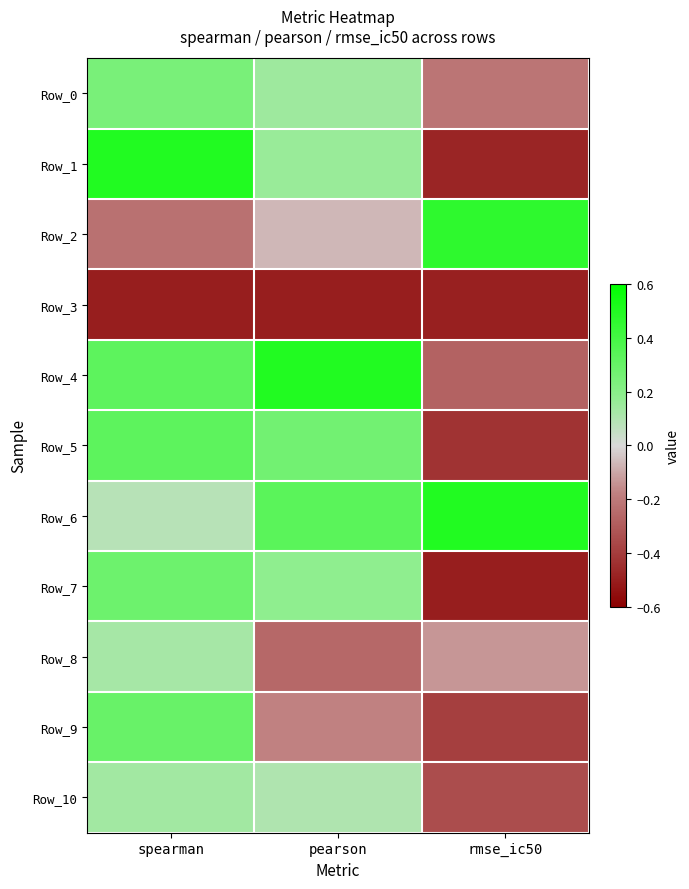

Which series has the widest spread of values?

Row_1